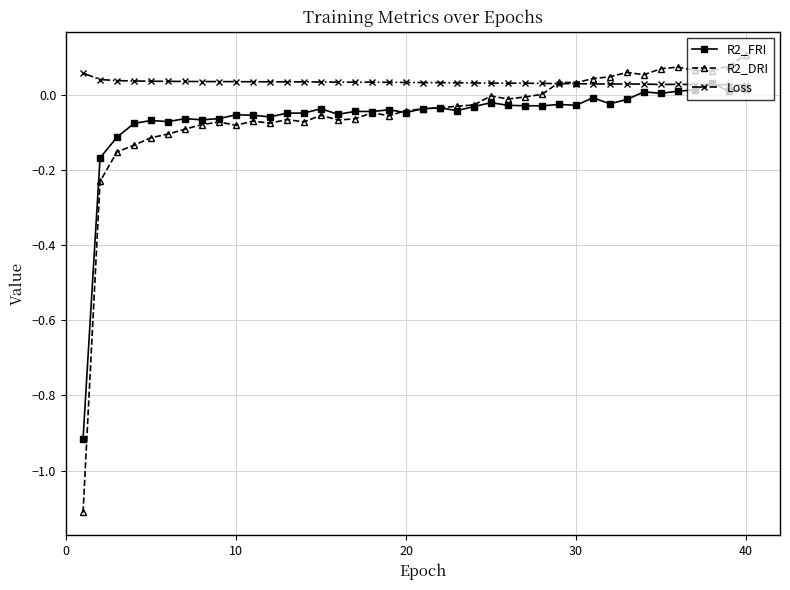

Which series has the widest spread of values?

R2_DRI